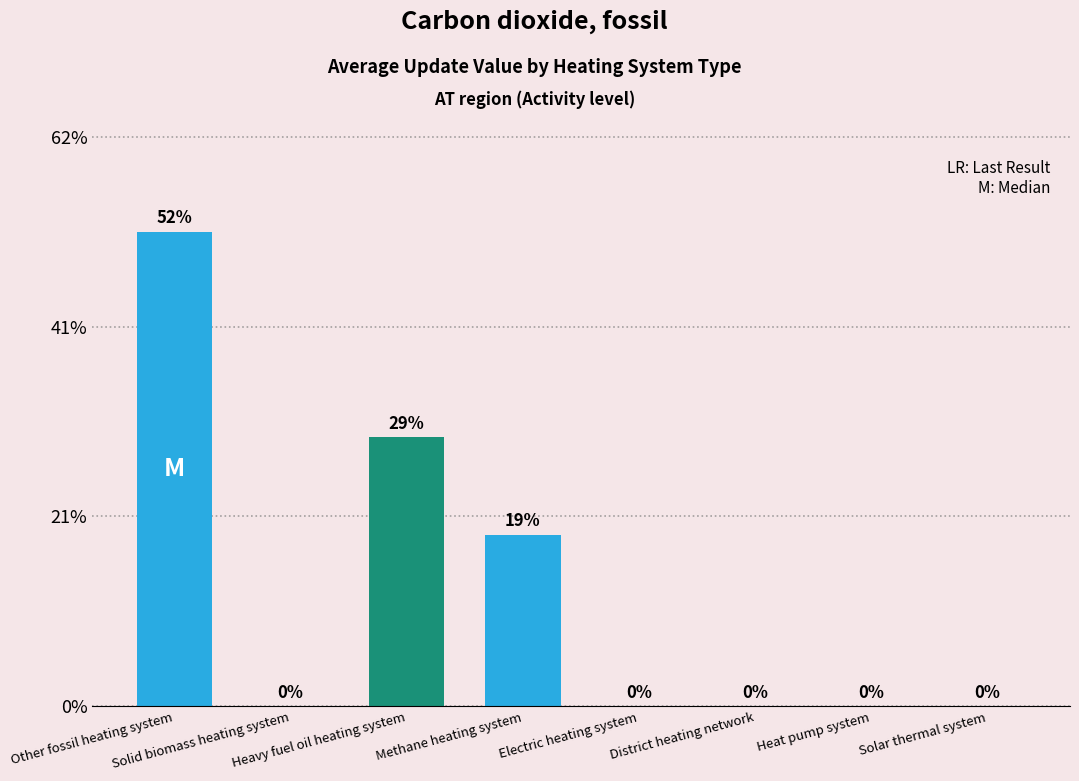

What is the change in value from Heavy fuel oil heating system to Solar thermal system?

-29.4